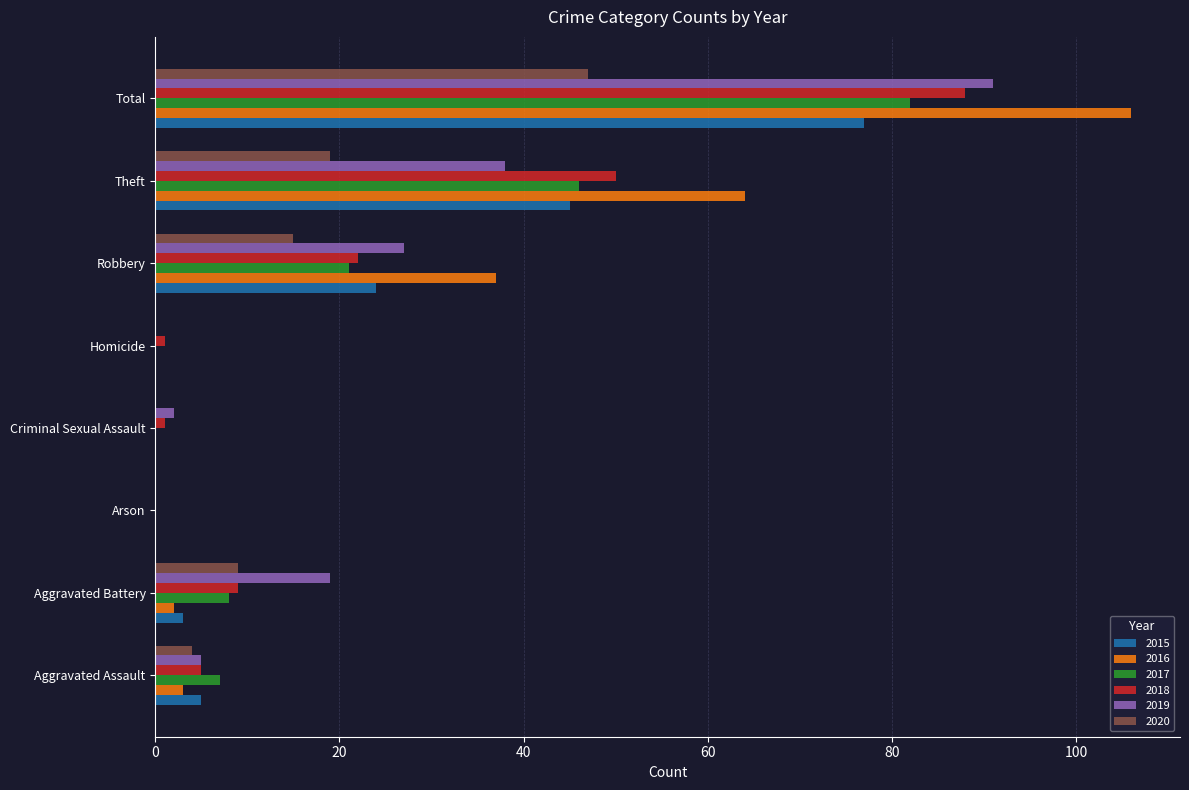

The 2017 series shows 20 at Theft. True or false?

False